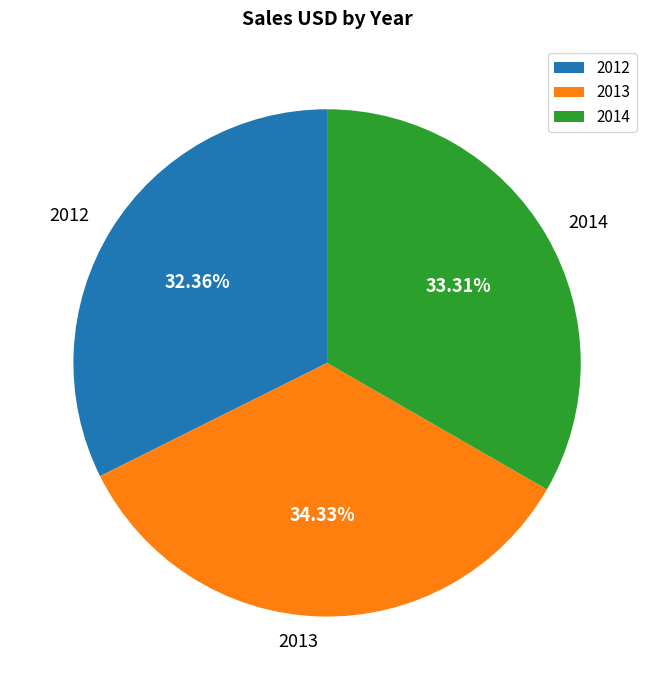

The 2012 slice represents 32% of the pie. True or false?

True